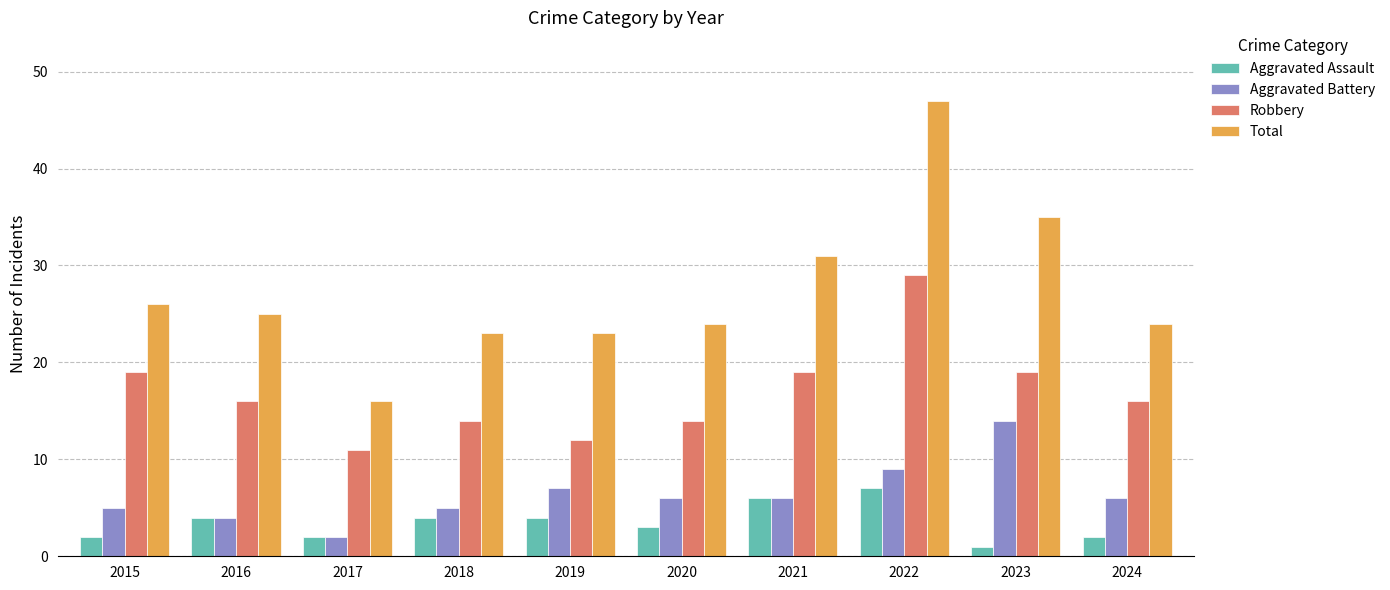

Does the chart contain stacked bars?

No